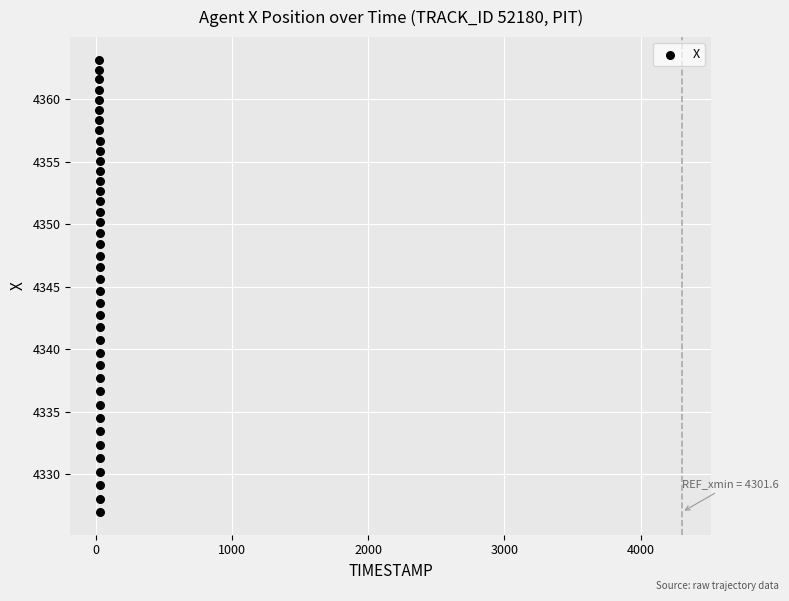

What is the range of X values (max minus min)?

3.9